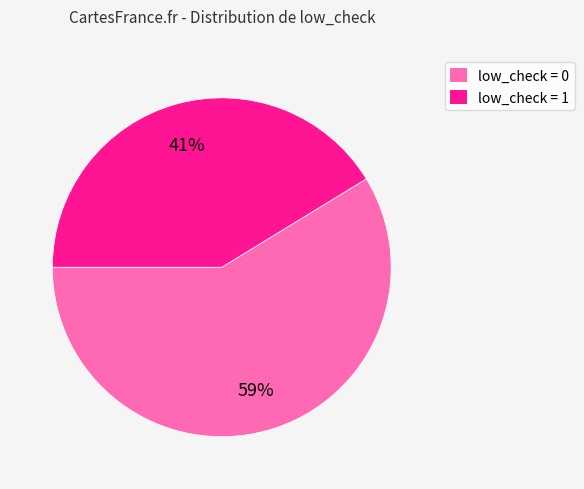

Is there any slice that represents more than half of the pie?

Yes